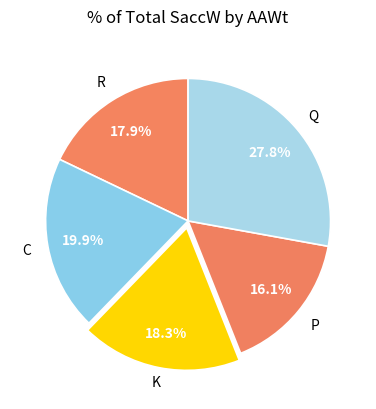

Rank the categories by value from lowest to highest.

P, R, K, C, Q